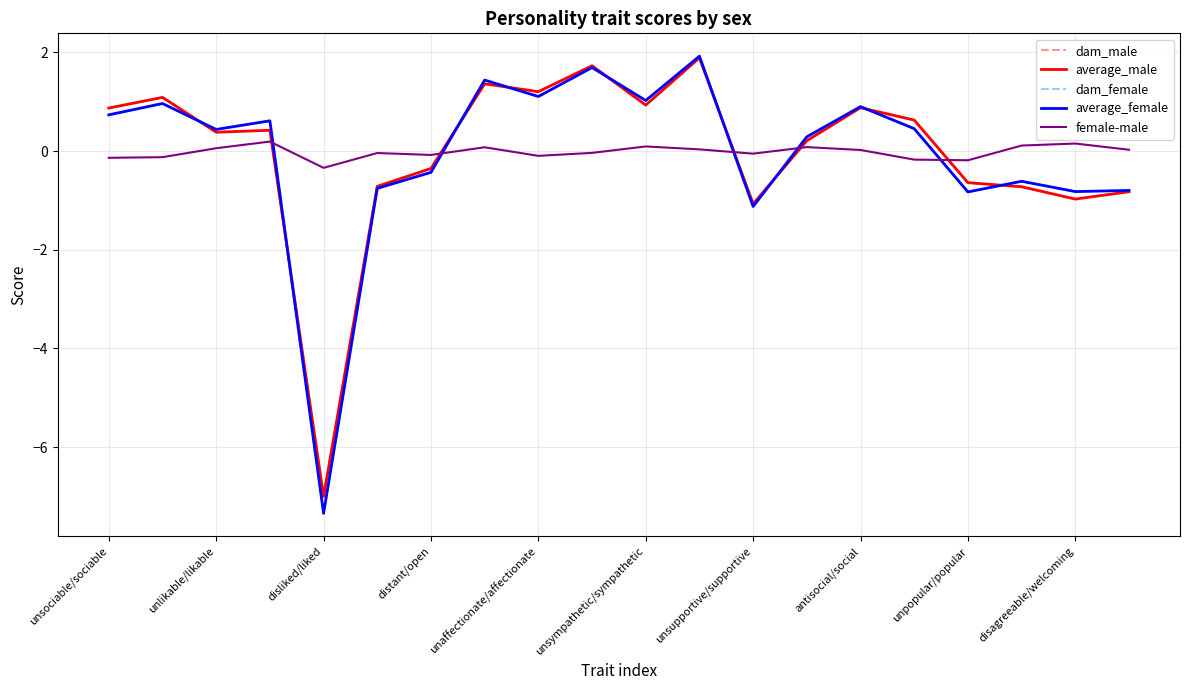

What is the minimum value shown in the chart?

-7.3